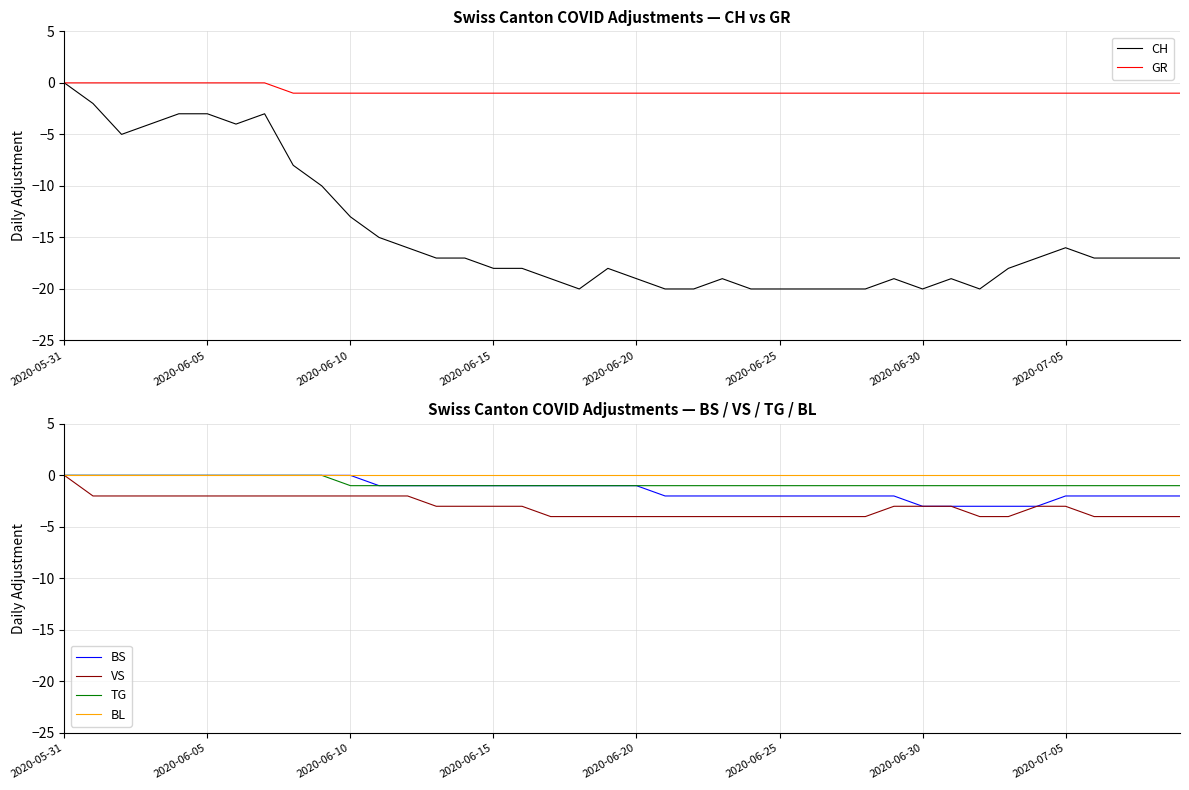

At how many categories does at least one series exceed -4?

40